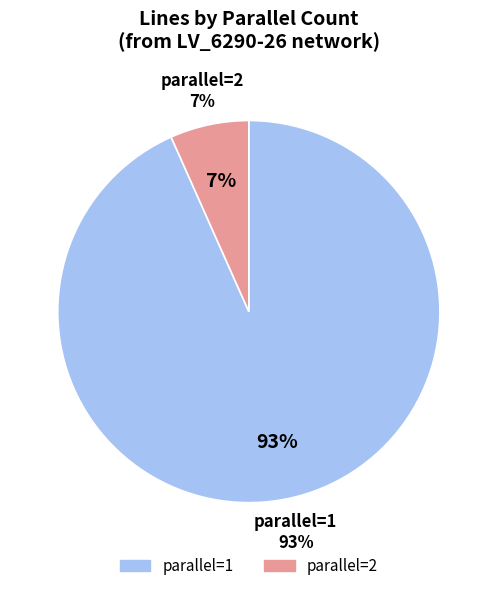

Which slice is the smallest?

parallel=2